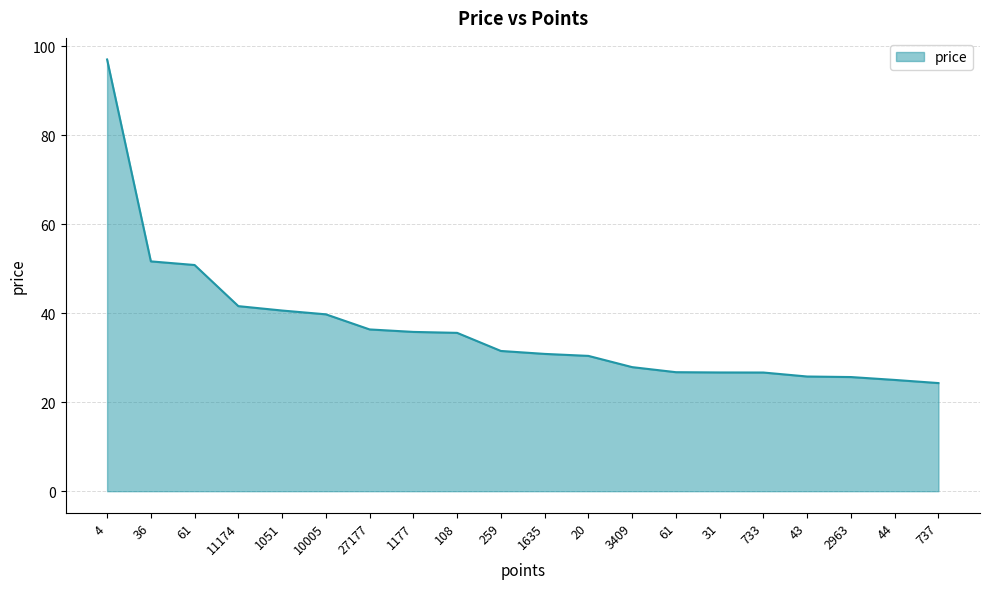

Does the chart have visible grid lines?

Yes